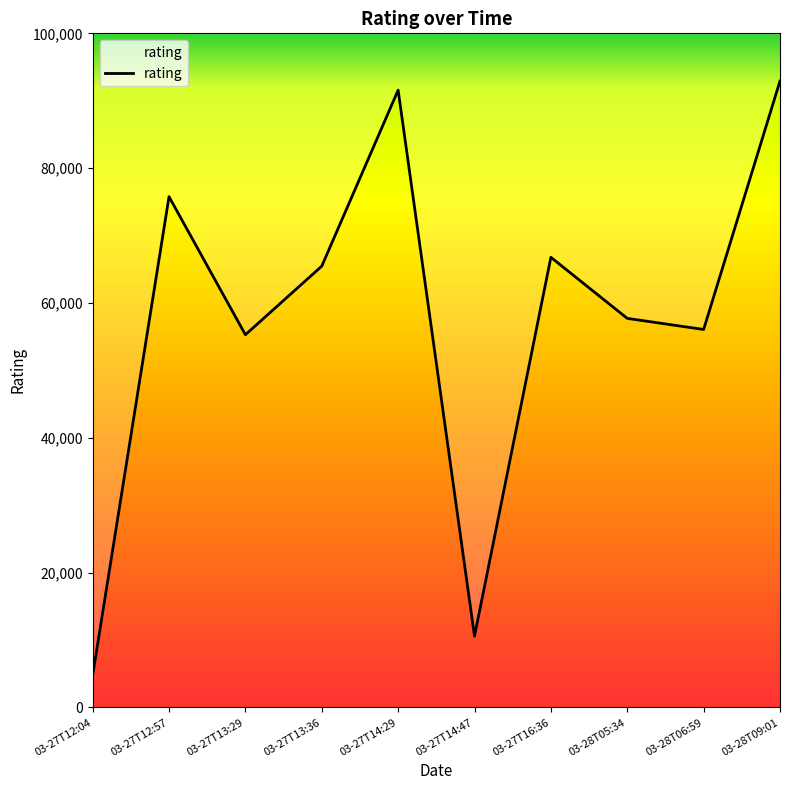

How many values exceed 65465?

4